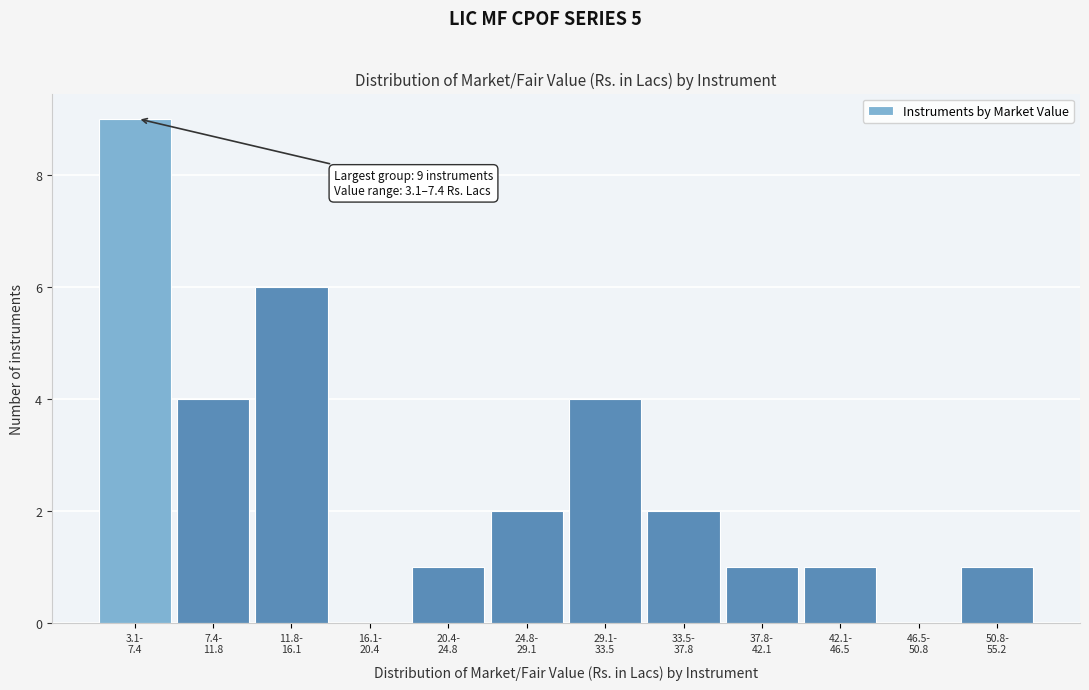

What is the greatest value displayed?

9